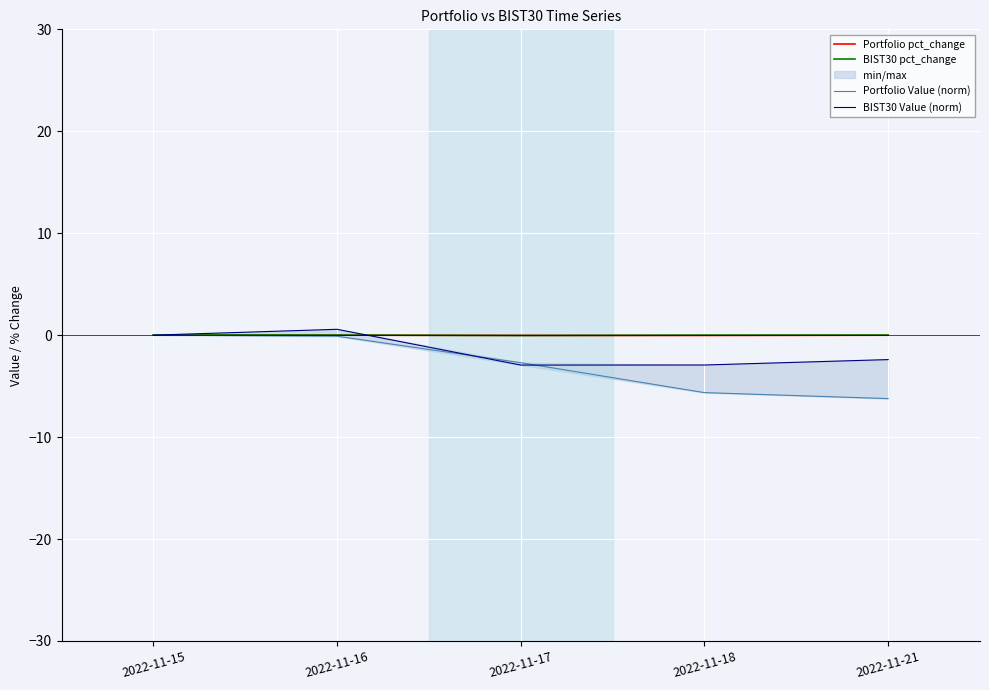

Rank the categories by Portfolio Value (norm) value from lowest to highest.

2022-11-21, 2022-11-18, 2022-11-17, 2022-11-16, 2022-11-15